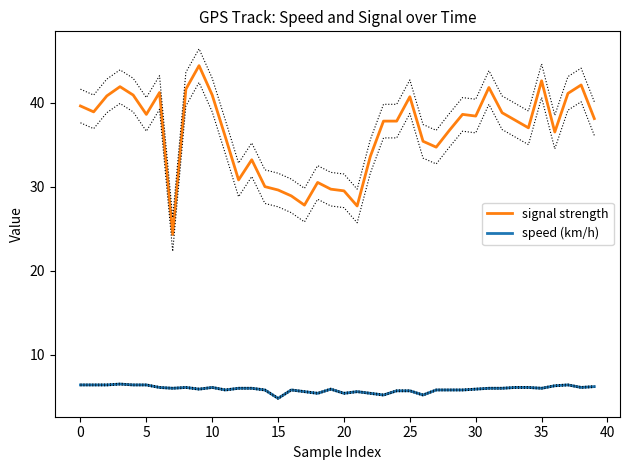

True or false: speed (km/h) and signal strength cross at least once.

False